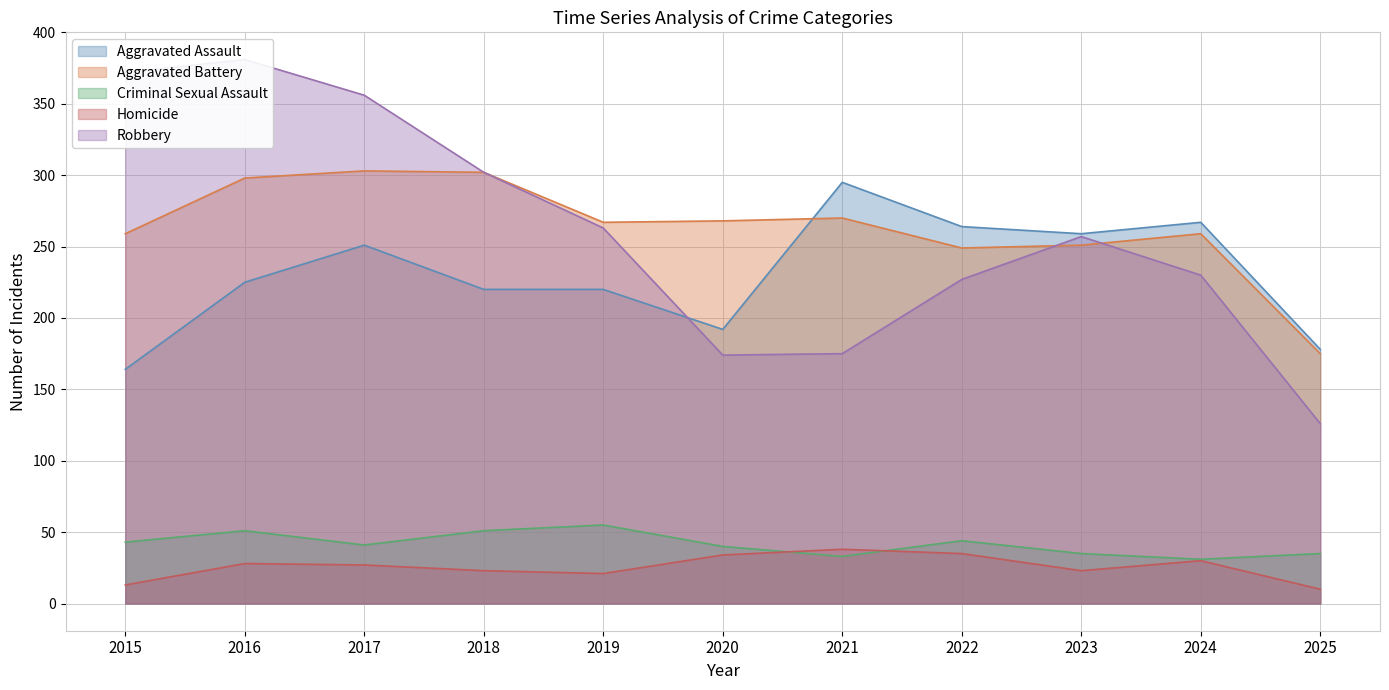

True or false: Robbery has a value of 134 at 2024.

False